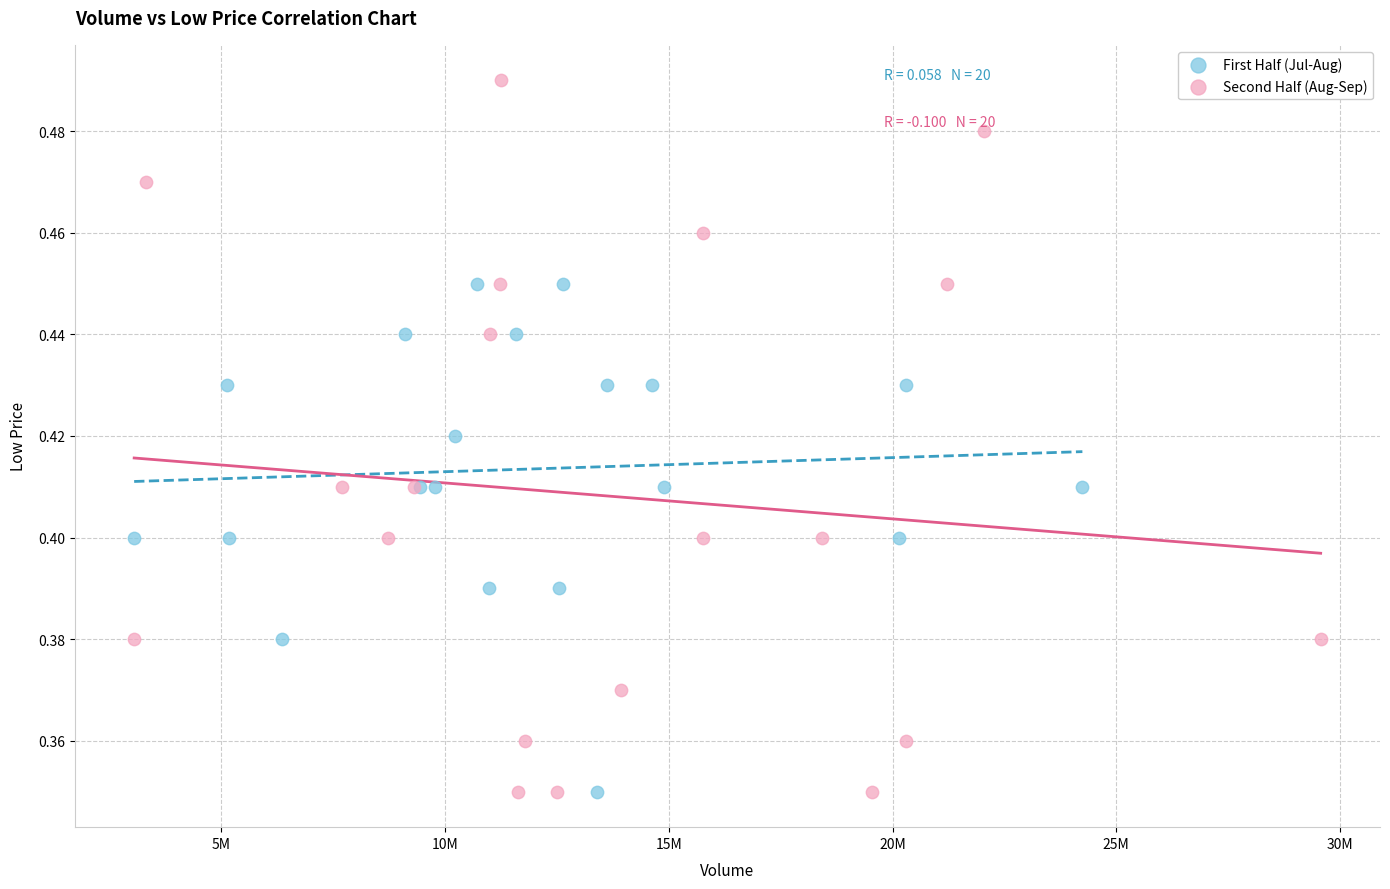

Which series reaches the maximum Y coordinate?

Second Half (Aug-Sep)